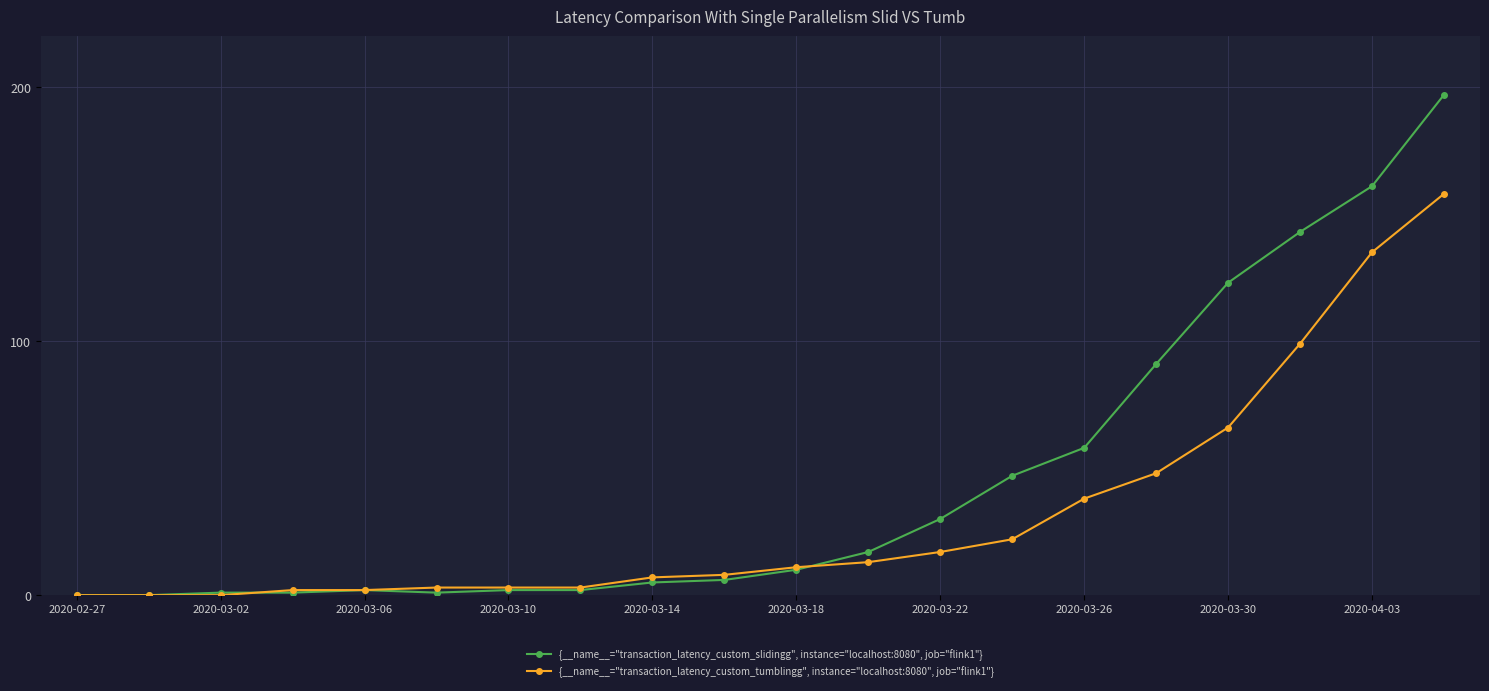

What is the maximum value shown in the chart?

197